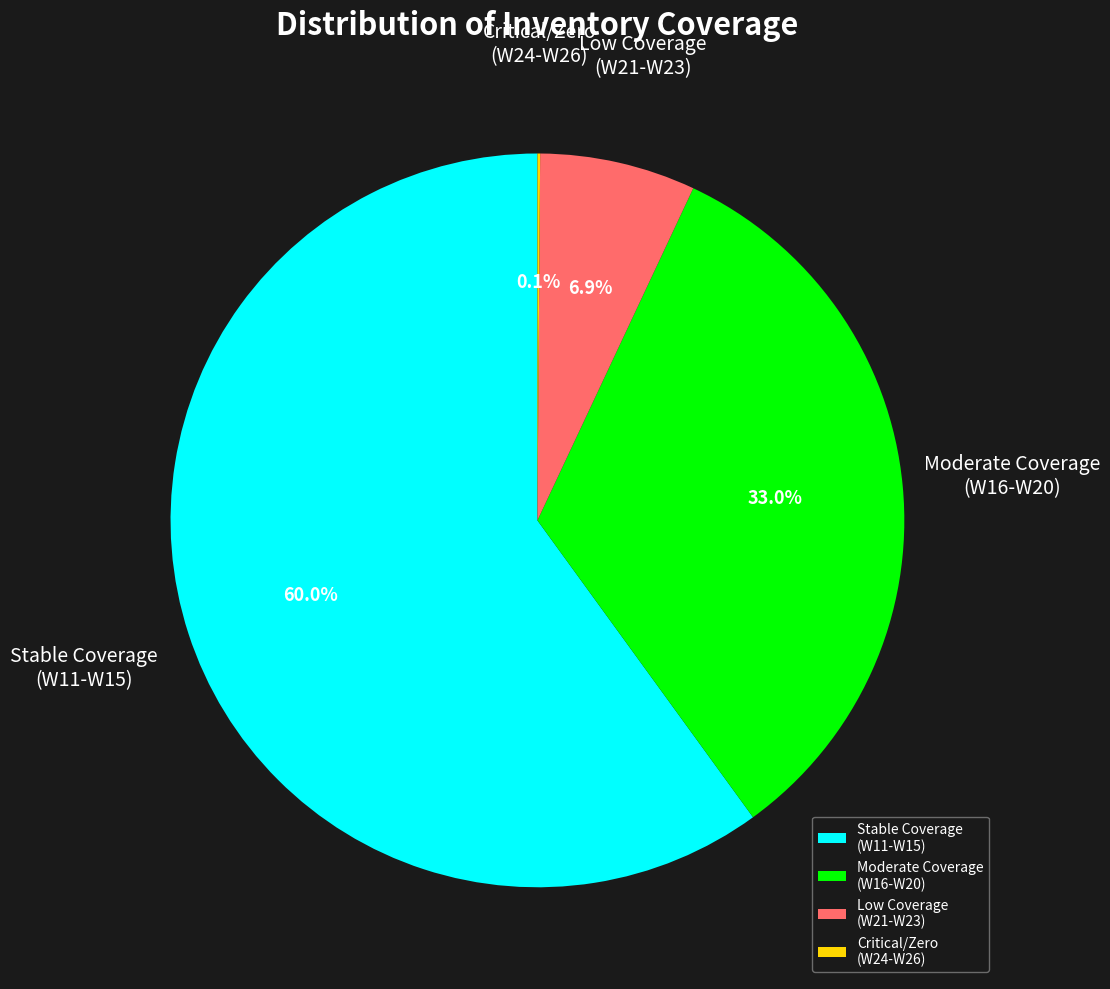

Does Stable Coverage (W11-W15) account for over 50% of the chart?

Yes